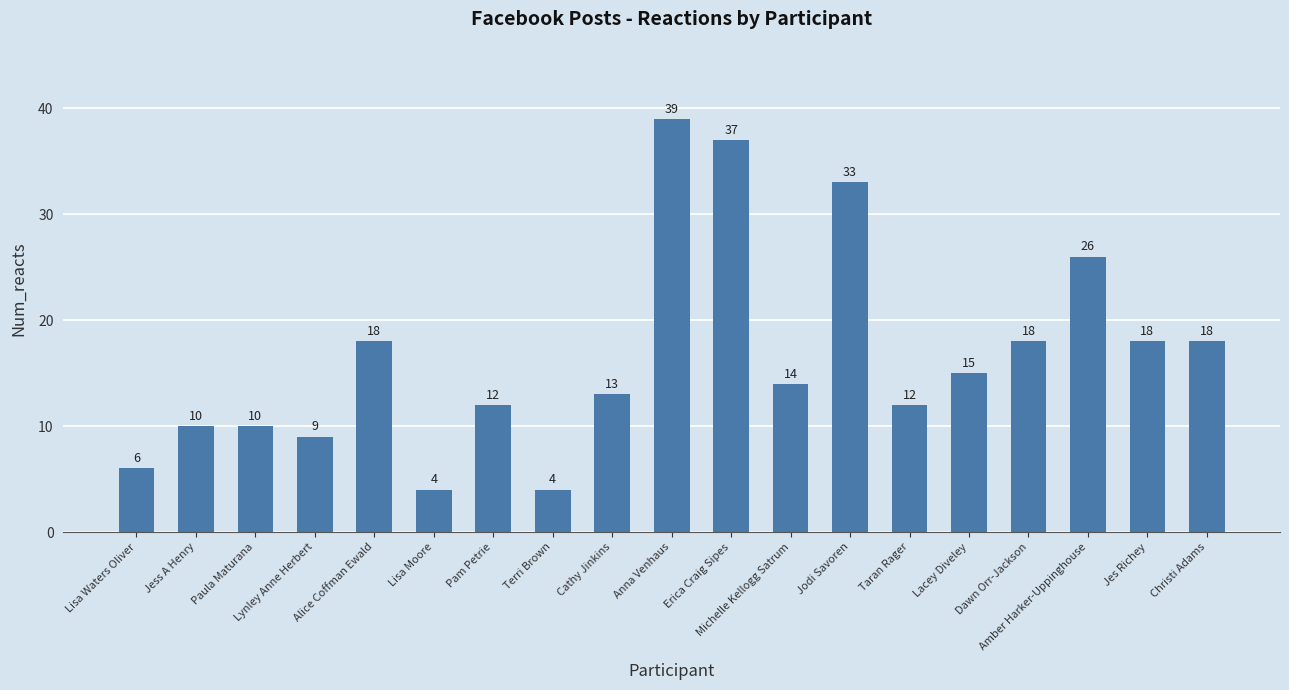

The value at Pam Petrie is 12. True or false?

True